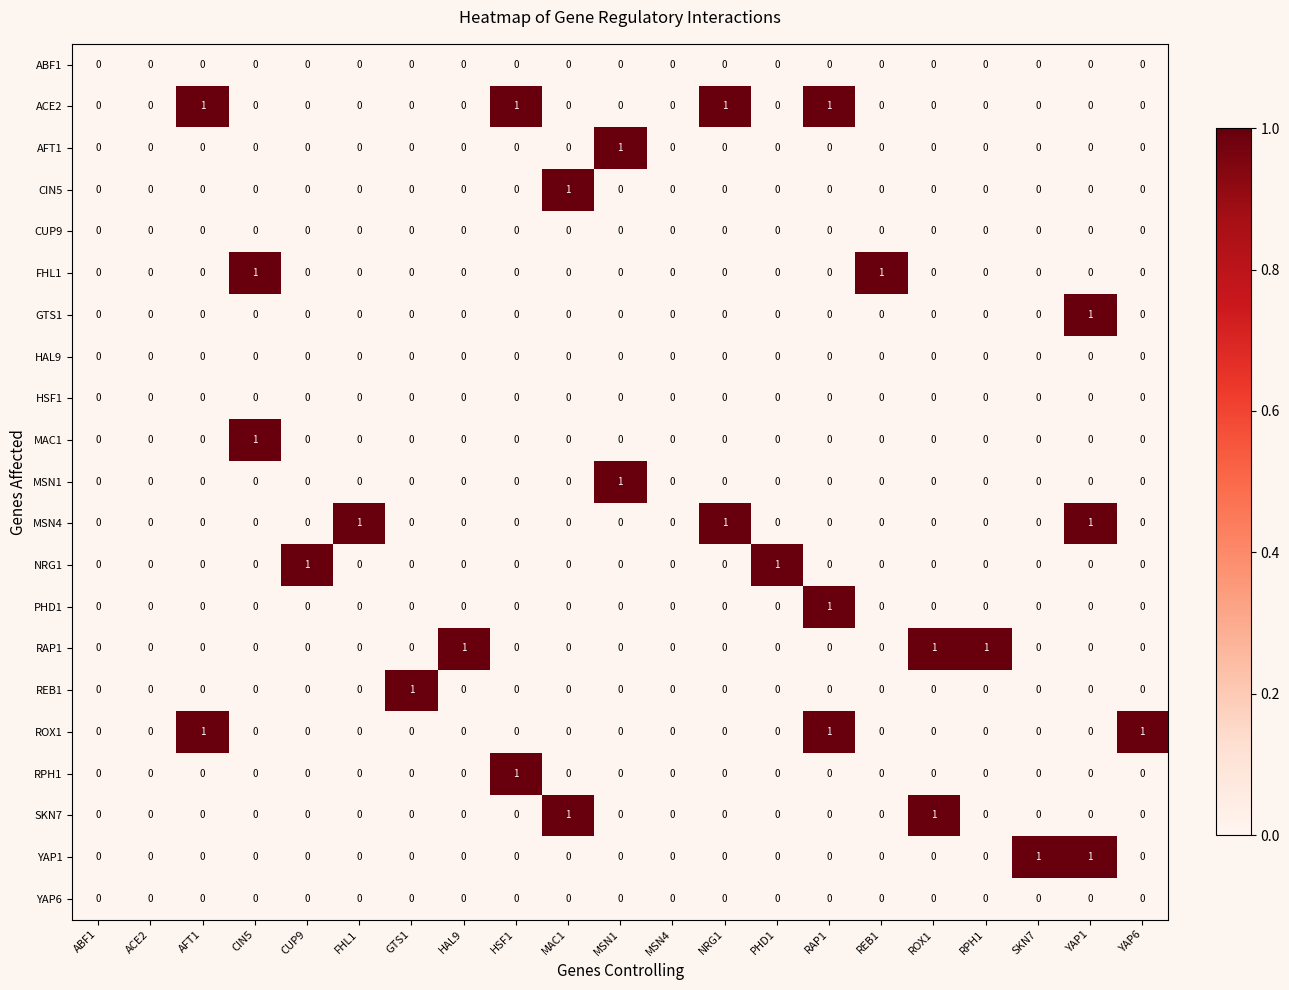

Which series has the largest total across all categories?

ACE2